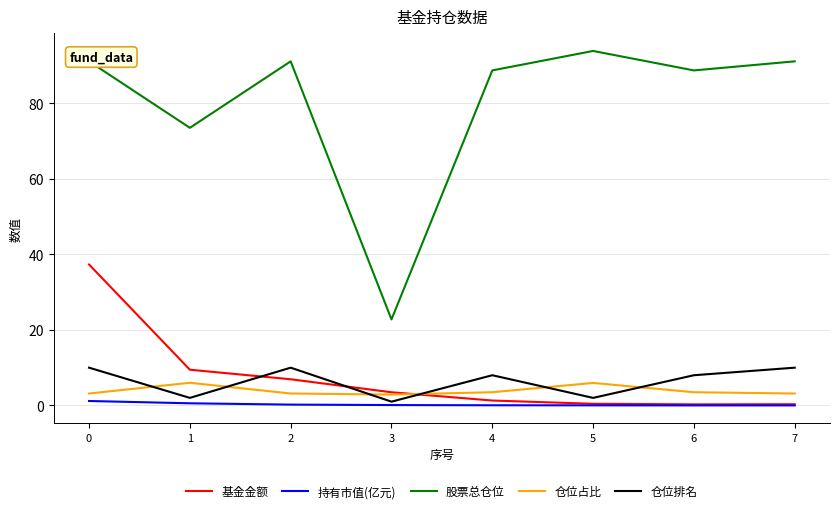

The value of 基金金额 at 1 is 9.5. True or false?

True